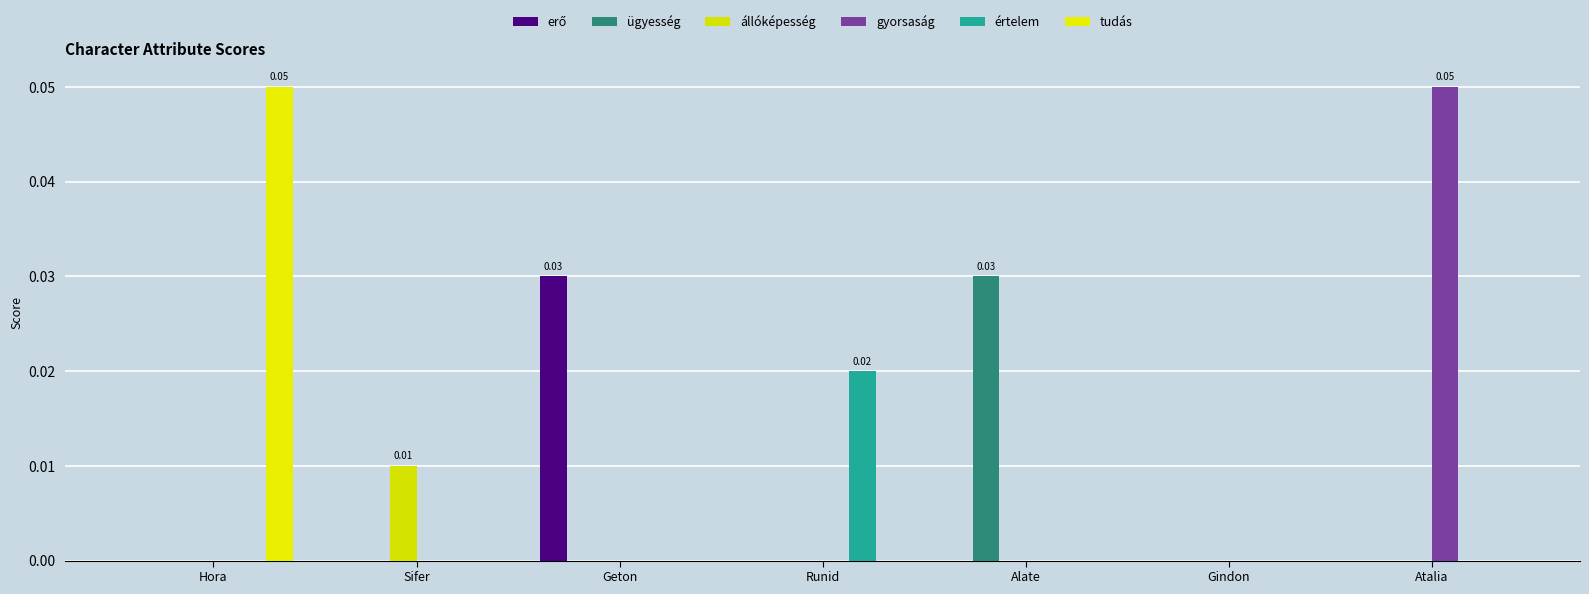

At which category is the sum across all series the highest?

Hora